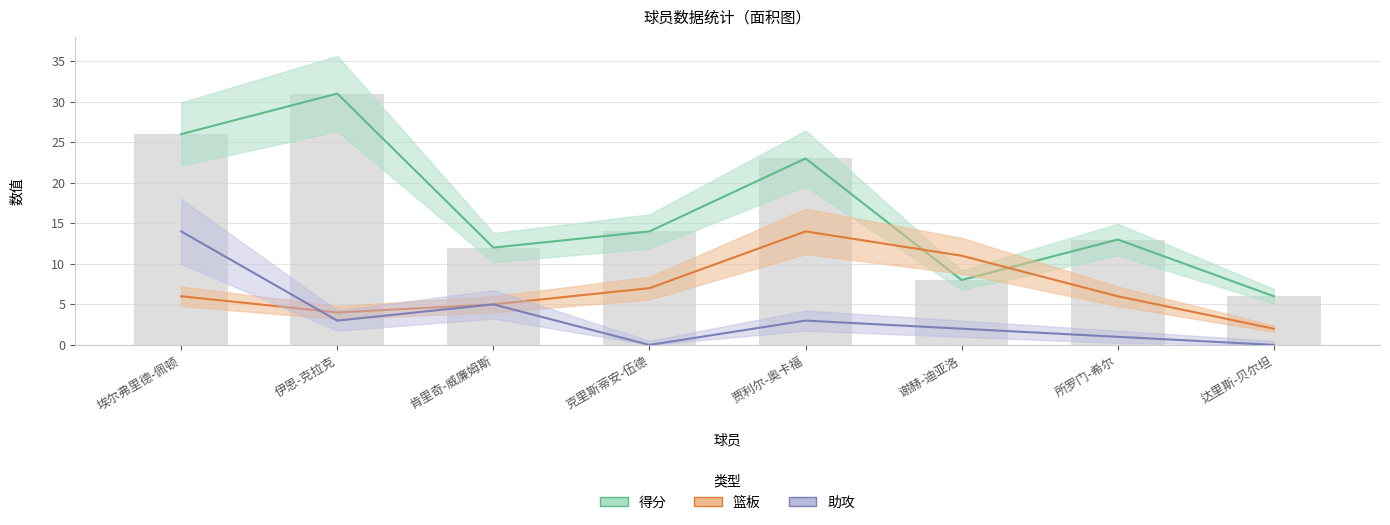

How many groups of bars are there?

8